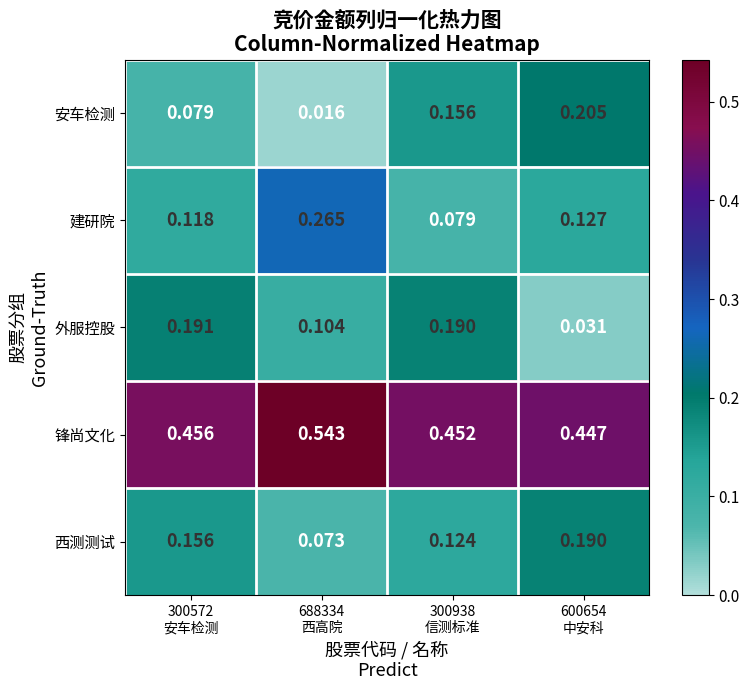

Which series has the largest total across all categories?

锋尚文化